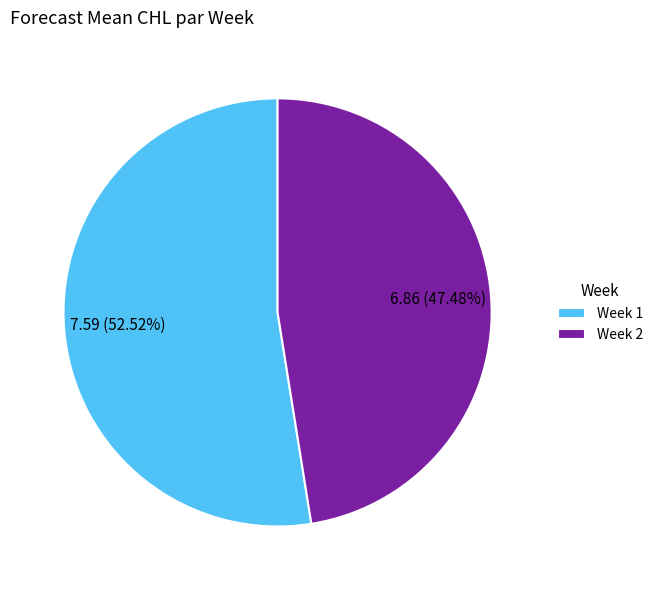

Between Week 1 and Week 2, which is larger?

Week 1